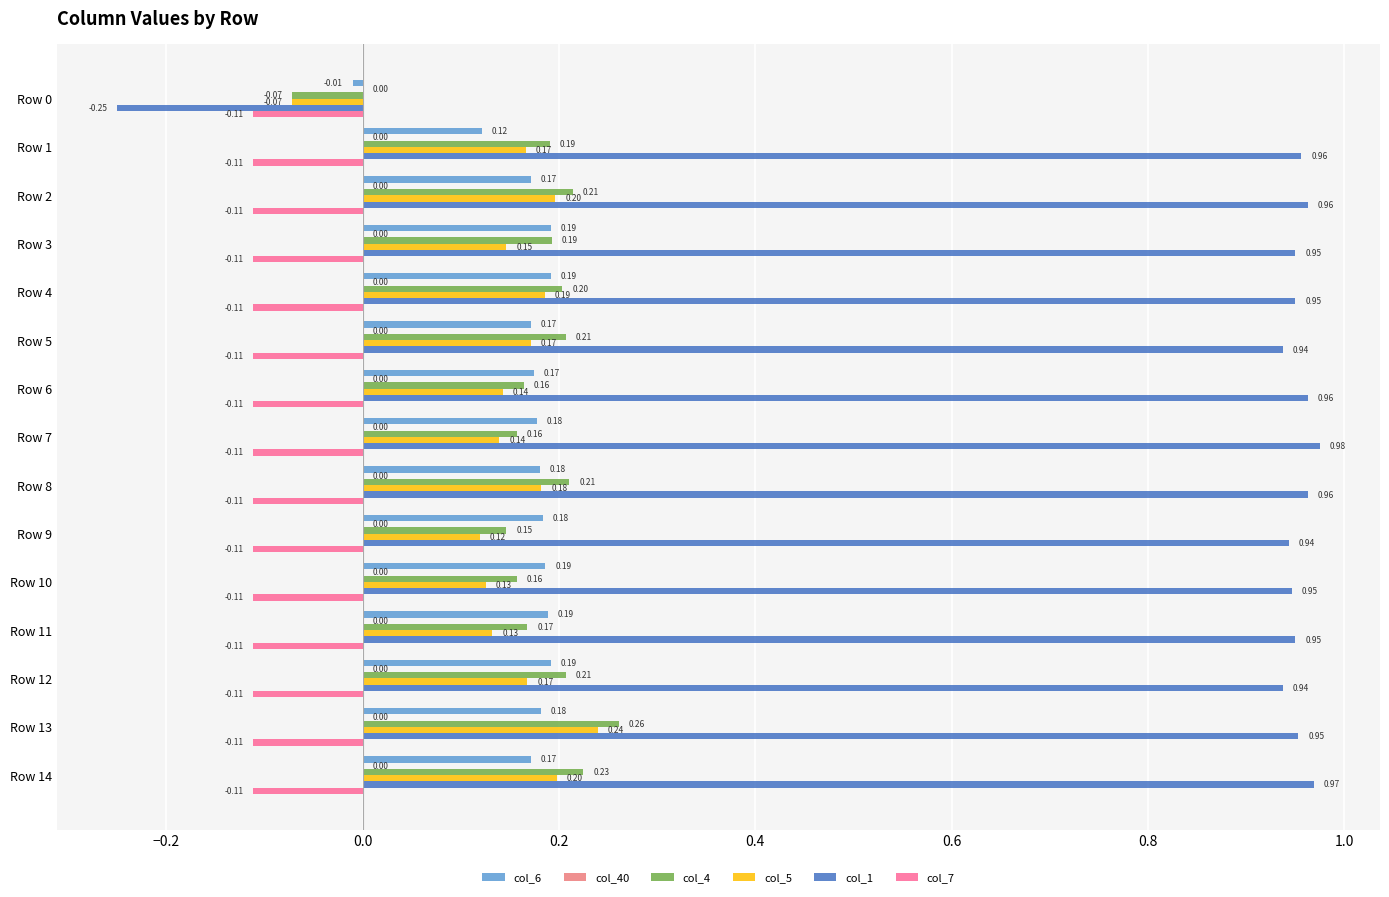

What is the sum of the col_1 values at Row 6 and Row 11?

1.9